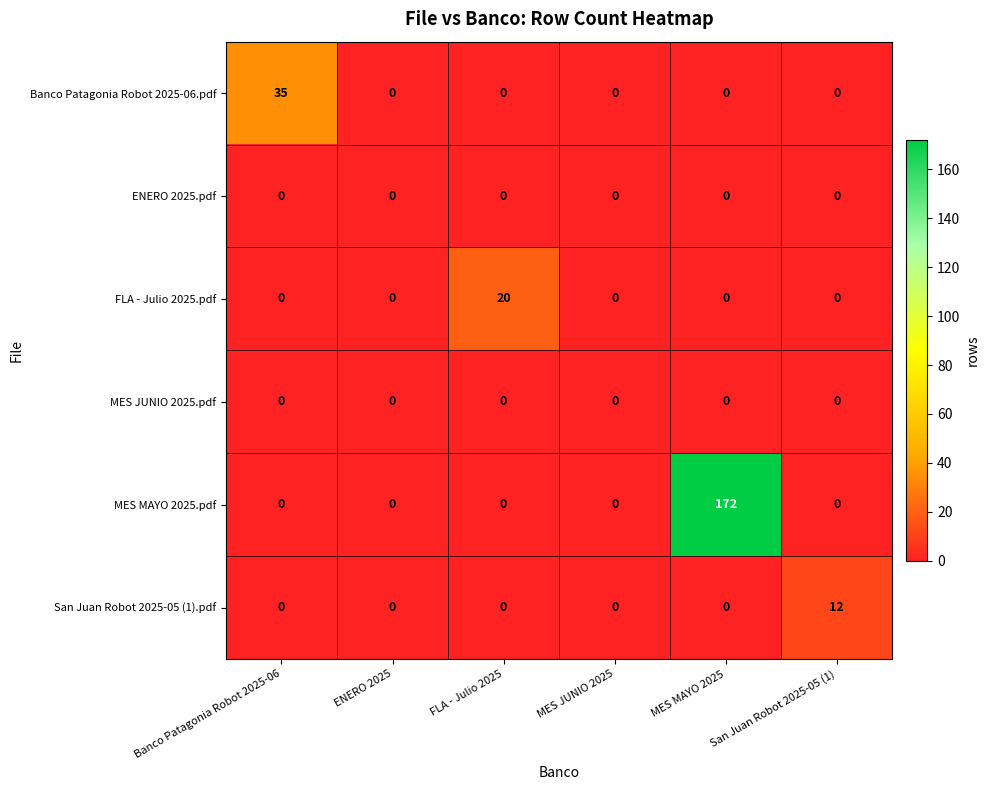

Between ENERO 2025 and San Juan Robot 2025-05 (1), which series saw the biggest shift?

San Juan Robot 2025-05 (1).pdf